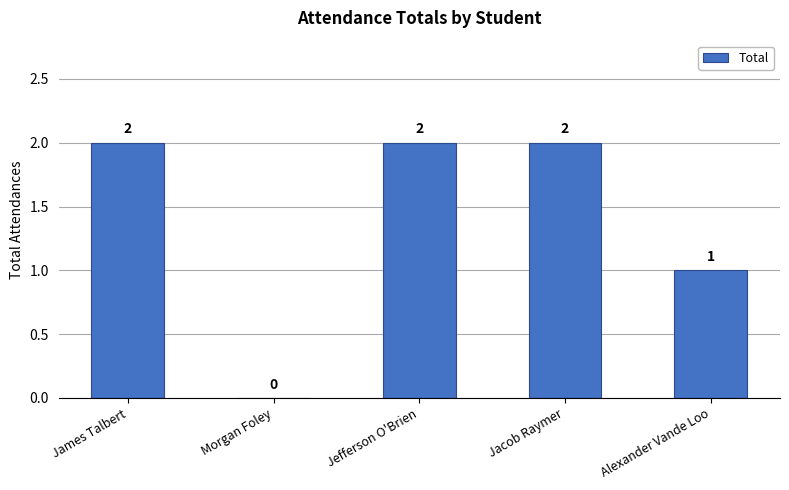

How many values are between 1 and 2?

4